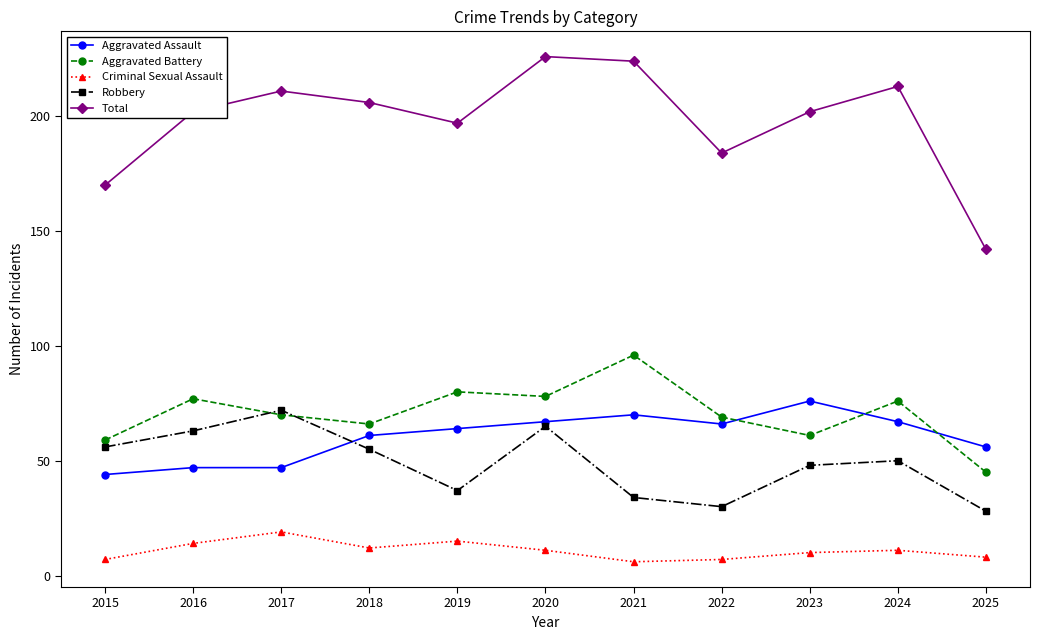

What is the total value across all series at 2022?

356